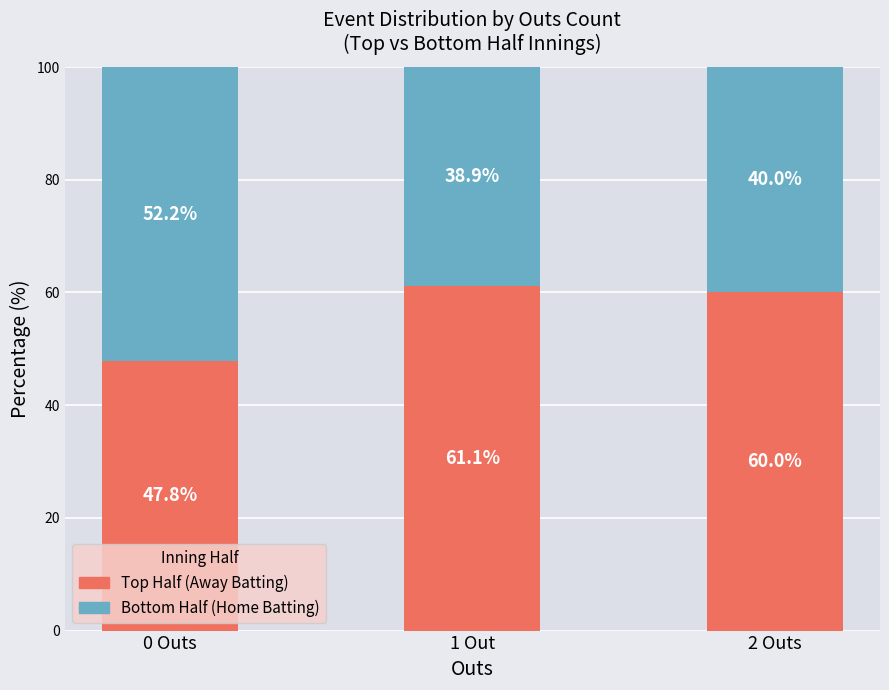

Reading left to right, list the values for the Top Half (Away Batting) series.

0 Outs=47.8	1 Out=61.1	2 Outs=60.0